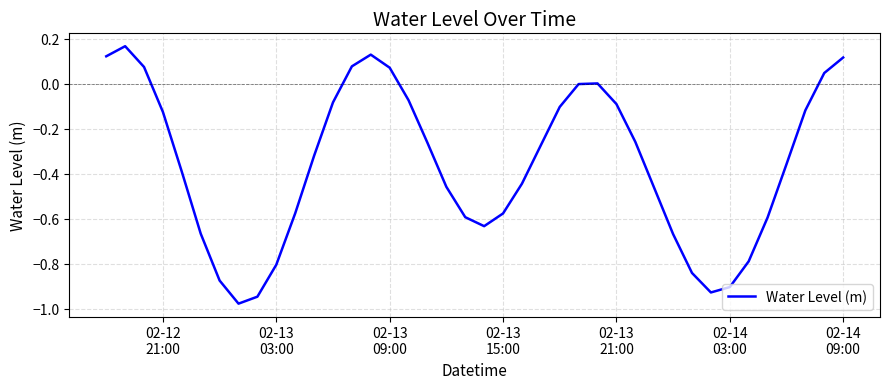

Is this an area chart (filled region under the line)?

No